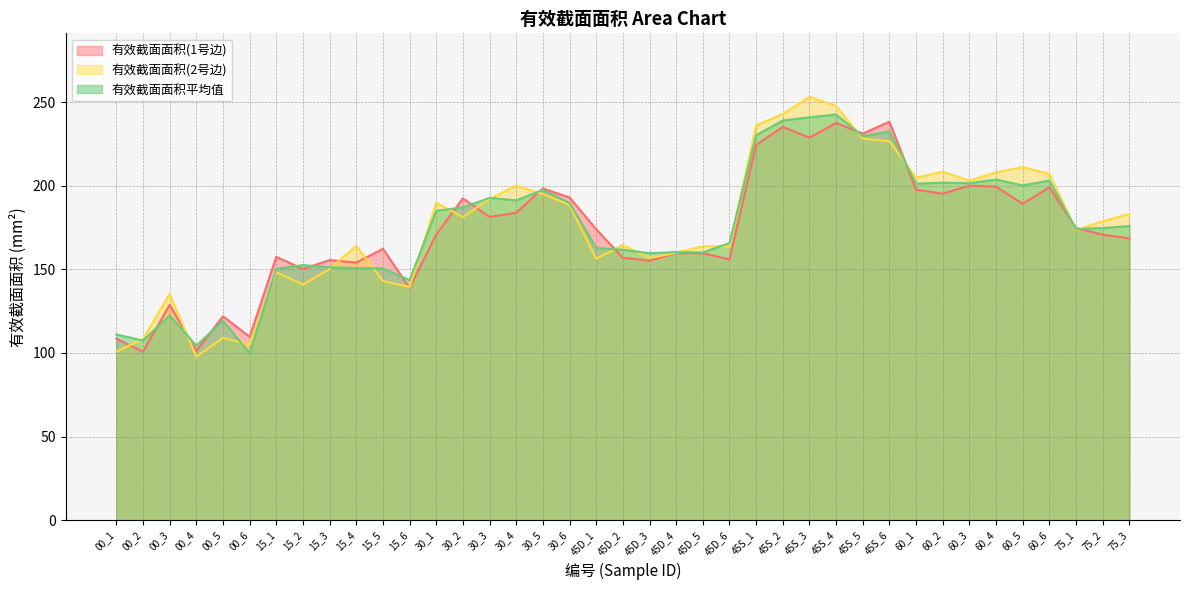

What is the difference between the highest and lowest values at 45D_2?

7.6